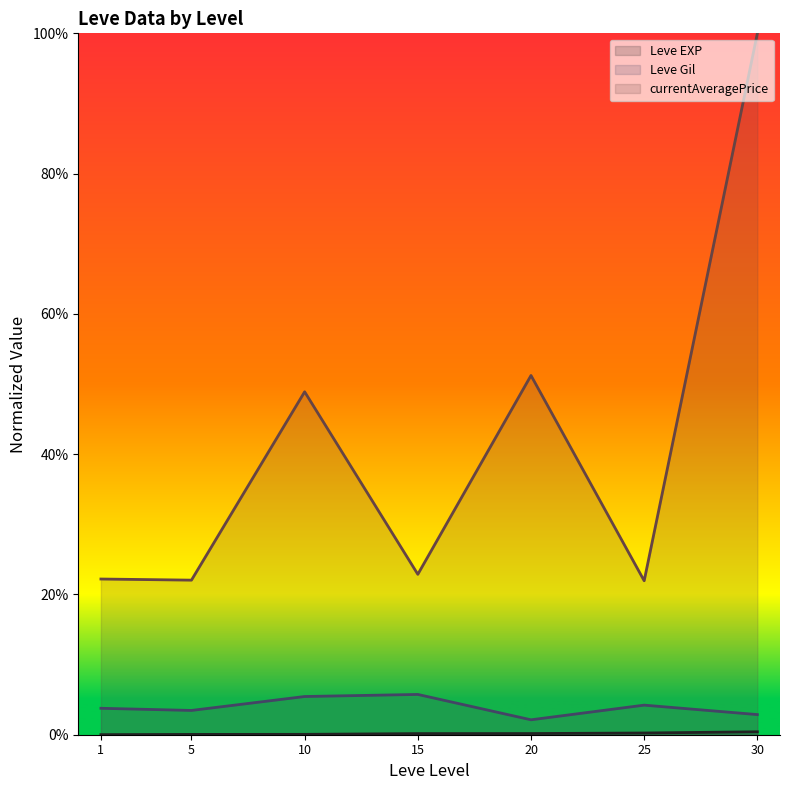

What is the value of the currentAveragePrice (line) point at the 1st from the left?

0.2